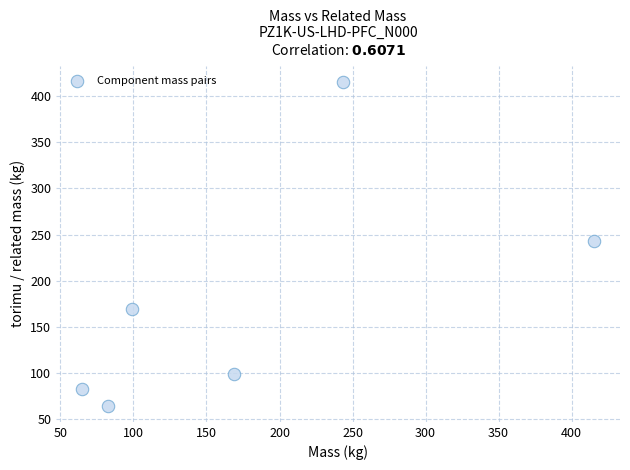

What is the average X value?

179.0